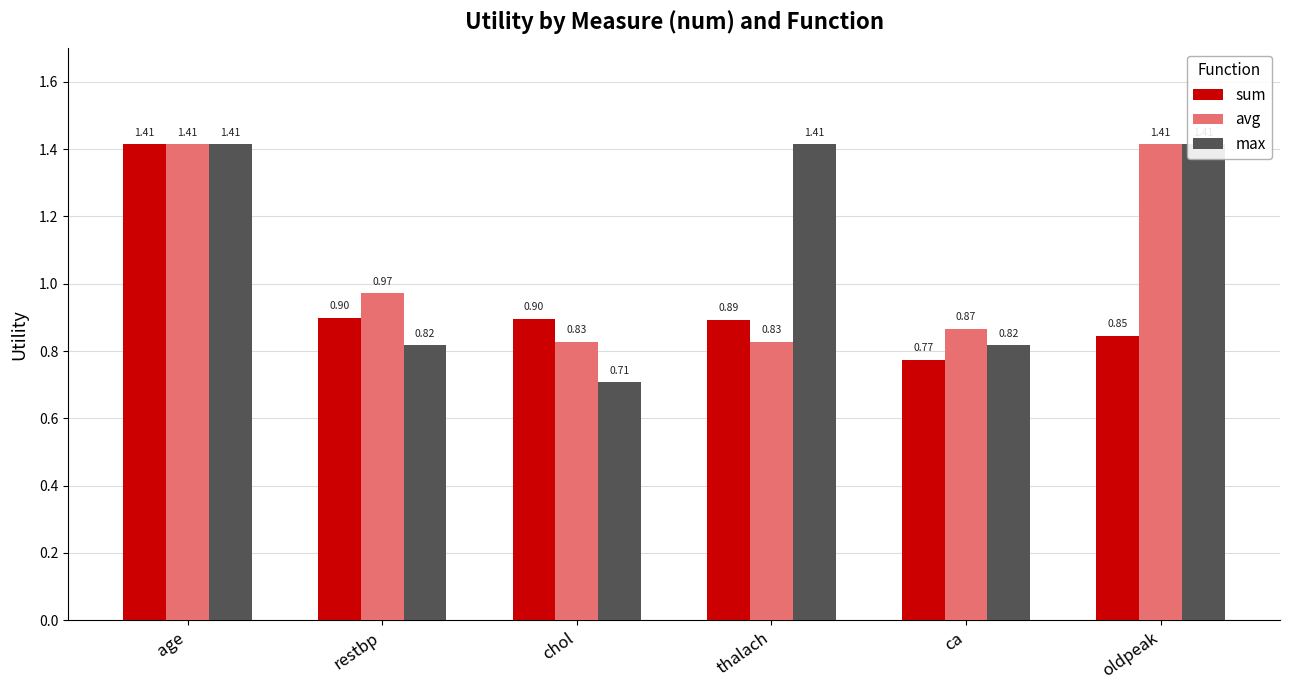

Reading right to left, what are all the values shown in this chart?

sum: 0.8	0.8	0.9	0.9	0.9	1.4
avg: 1.4	0.9	0.8	0.8	1.0	1.4
max: 1.4	0.8	1.4	0.7	0.8	1.4